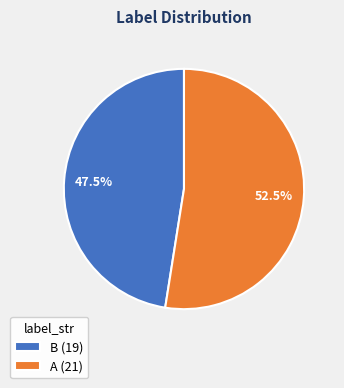

Does any single category account for the majority?

Yes